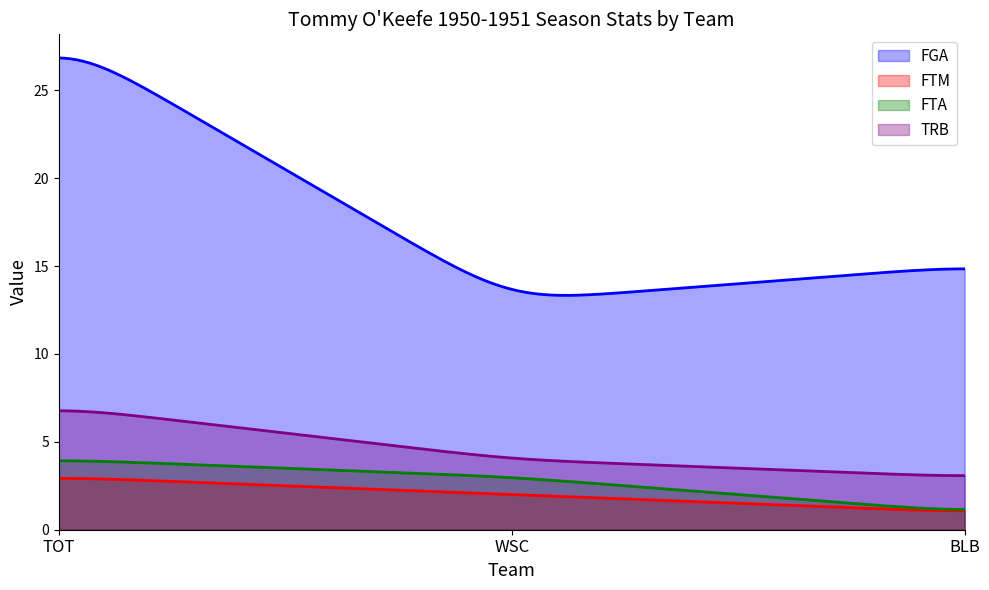

What is the total value across all series at WSC?

22